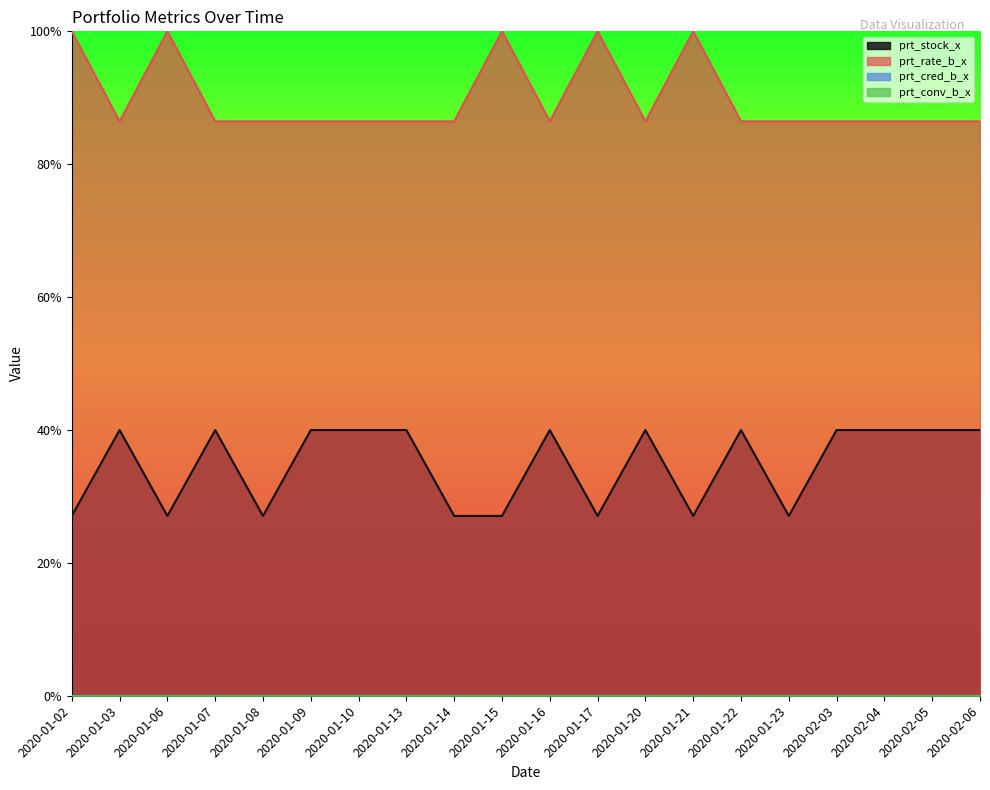

Is the value of prt_stock_x at 2020-01-15 greater than the value of prt_rate_b_x at 2020-02-04?

No